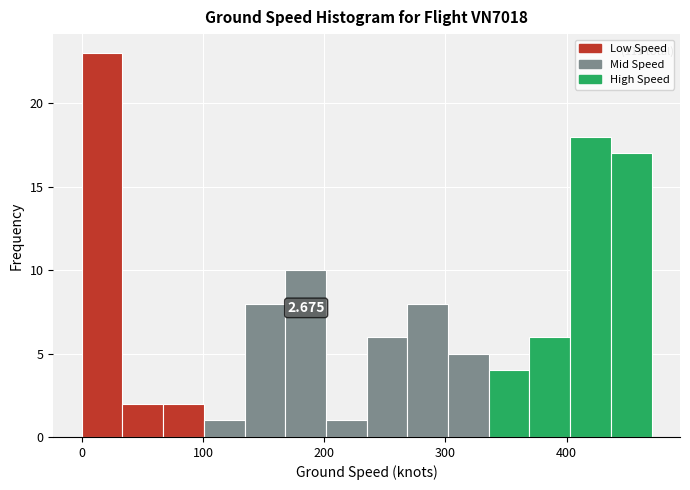

Around what value on the x-axis is the tallest bar? Give the approximate position of its centre, as read against the axis.

20